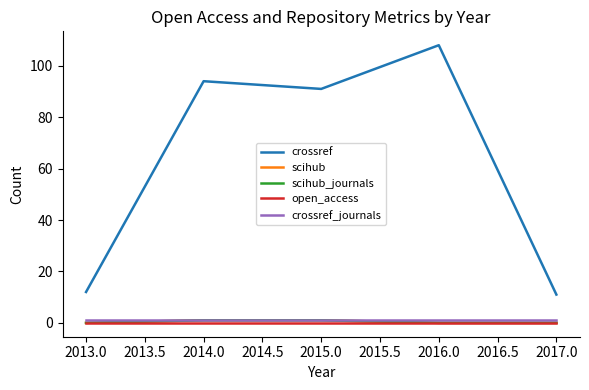

Rank the series at 2016.0 from highest to lowest value.

crossref, crossref_journals, scihub, scihub_journals, open_access